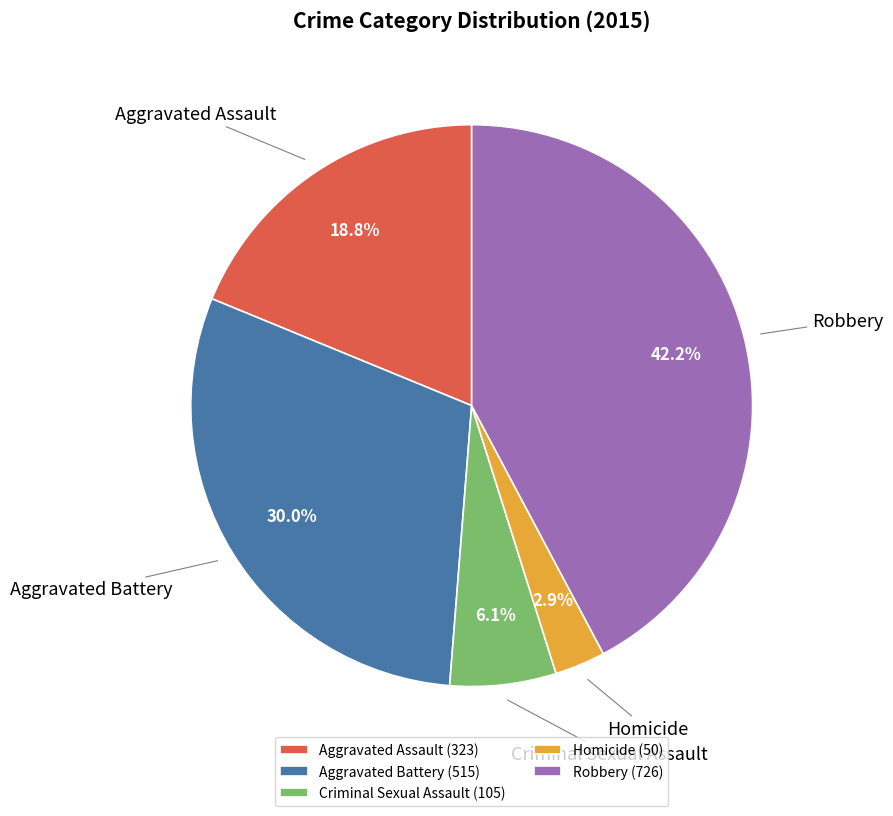

How many segments does this pie chart have?

5